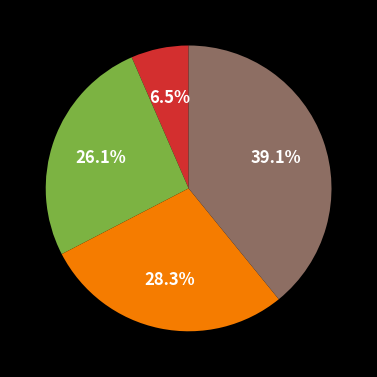

Is there a majority slice in this chart?

No